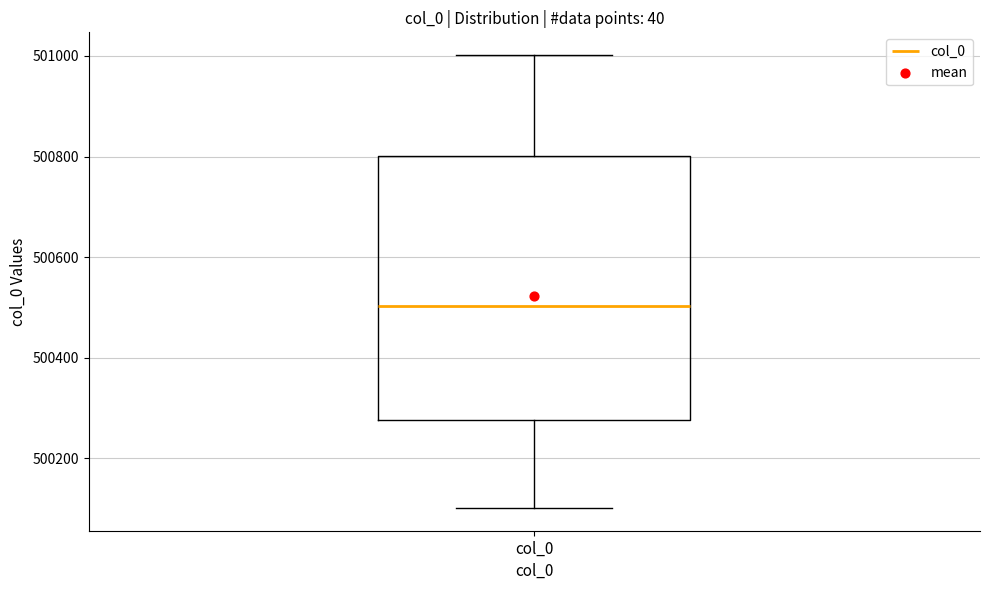

Read this box plot against the y-axis: the position of the median line, the range covered by the box, and the ends of both whiskers. The values are not printed on the chart, so give them approximately, as read against the axis.

median 500500, box 500280 to 500800, whiskers 500100 to 501000